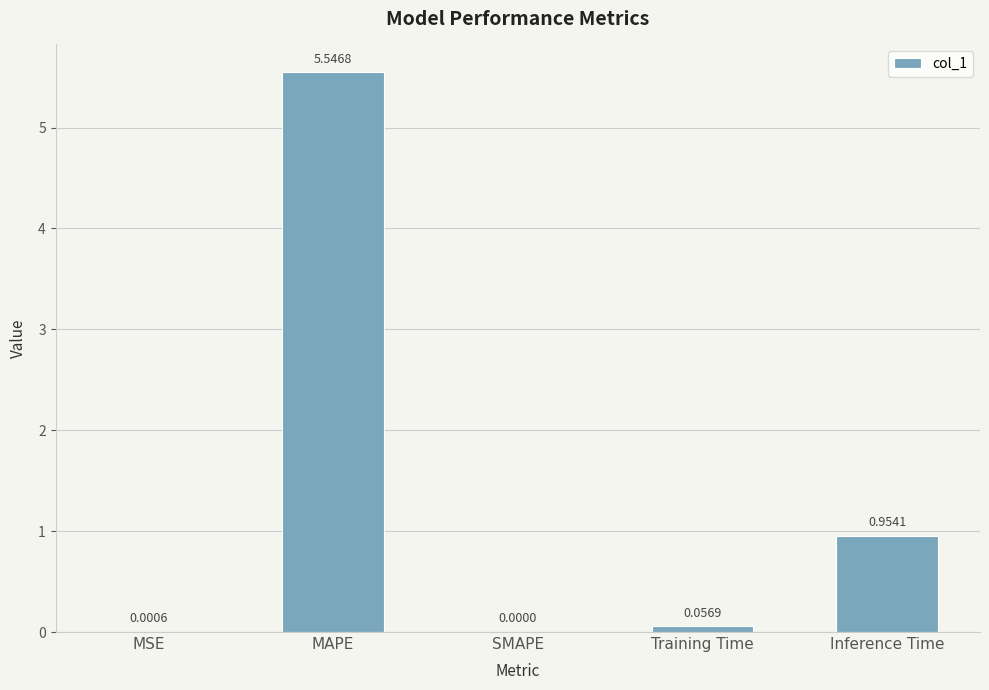

What is the sum of all values?

6.6